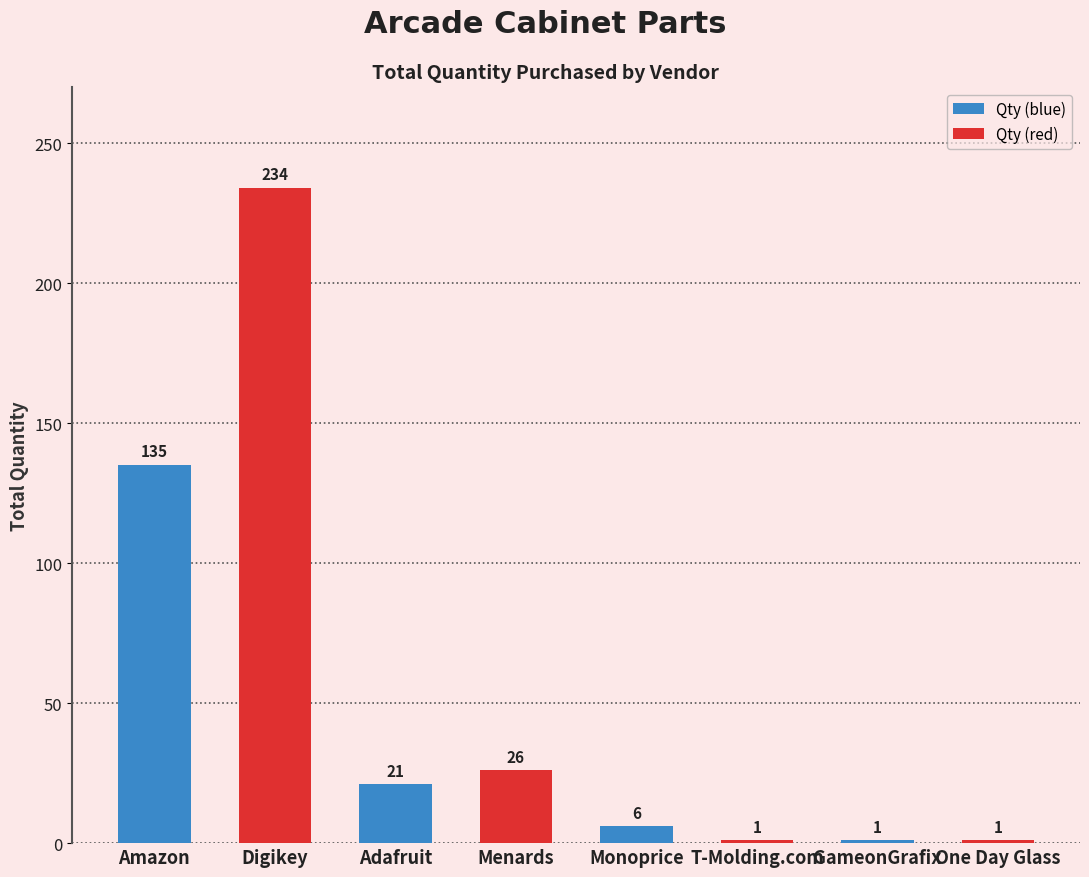

What is the maximum value shown in the chart?

234